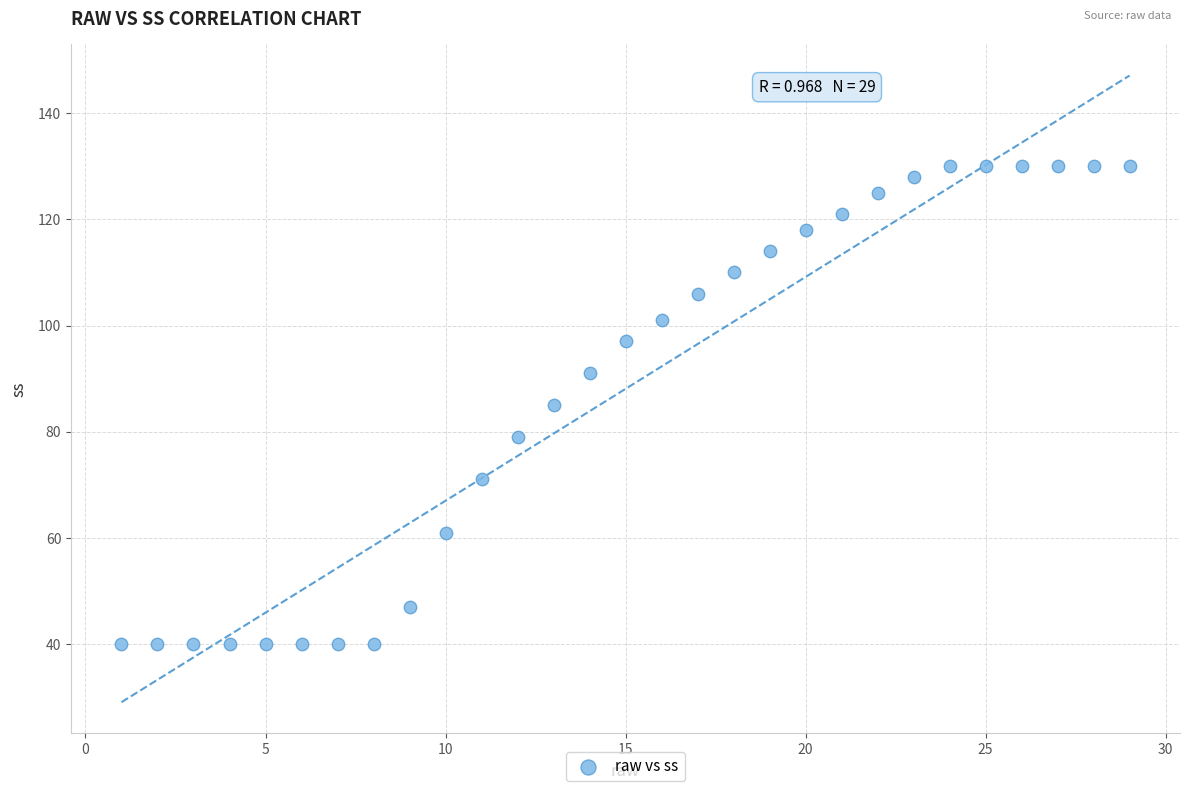

What is the range of Y values (max minus min)?

90